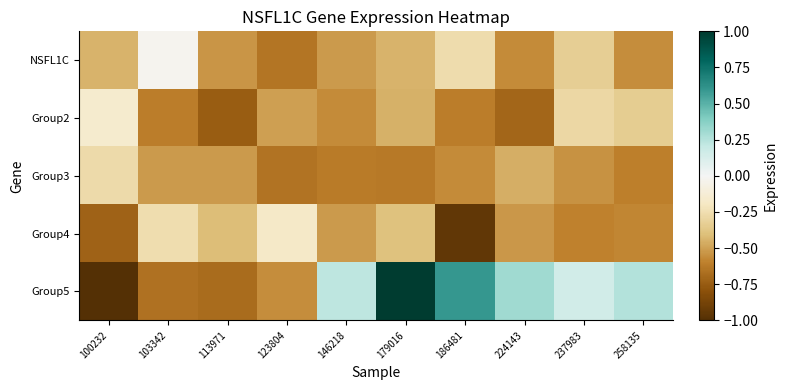

Reading right to left, transcribe all the data shown in this chart.

NSFL1C: 258135=-0.6	237983=-0.3	224143=-0.6	186481=-0.3	179016=-0.4	146218=-0.5	123804=-0.6	113971=-0.5	103342=-0.0	100232=-0.4
Group2: 258135=-0.3	237983=-0.3	224143=-0.7	186481=-0.6	179016=-0.4	146218=-0.6	123804=-0.5	113971=-0.7	103342=-0.6	100232=-0.2
Group3: 258135=-0.6	237983=-0.5	224143=-0.5	186481=-0.6	179016=-0.6	146218=-0.6	123804=-0.7	113971=-0.5	103342=-0.5	100232=-0.3
Group4: 258135=-0.6	237983=-0.6	224143=-0.5	186481=-0.9	179016=-0.4	146218=-0.5	123804=-0.2	113971=-0.4	103342=-0.3	100232=-0.7
Group5: 258135=0.3	237983=0.2	224143=0.3	186481=0.6	179016=1.0	146218=0.2	123804=-0.6	113971=-0.7	103342=-0.7	100232=-1.0